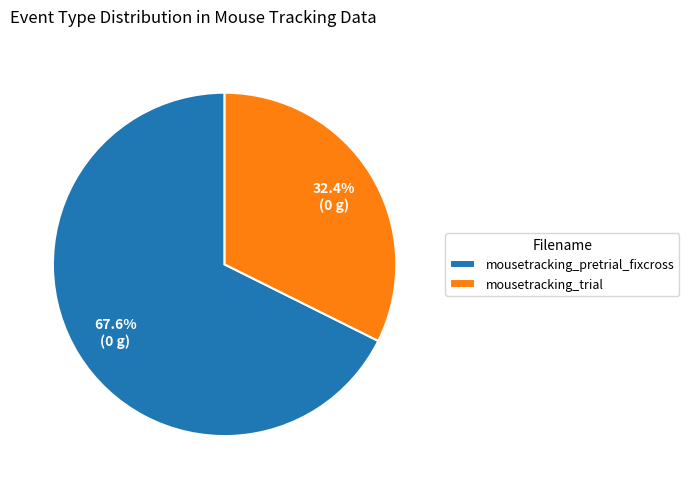

What portion of the pie excludes mousetracking_trial?

67.6%